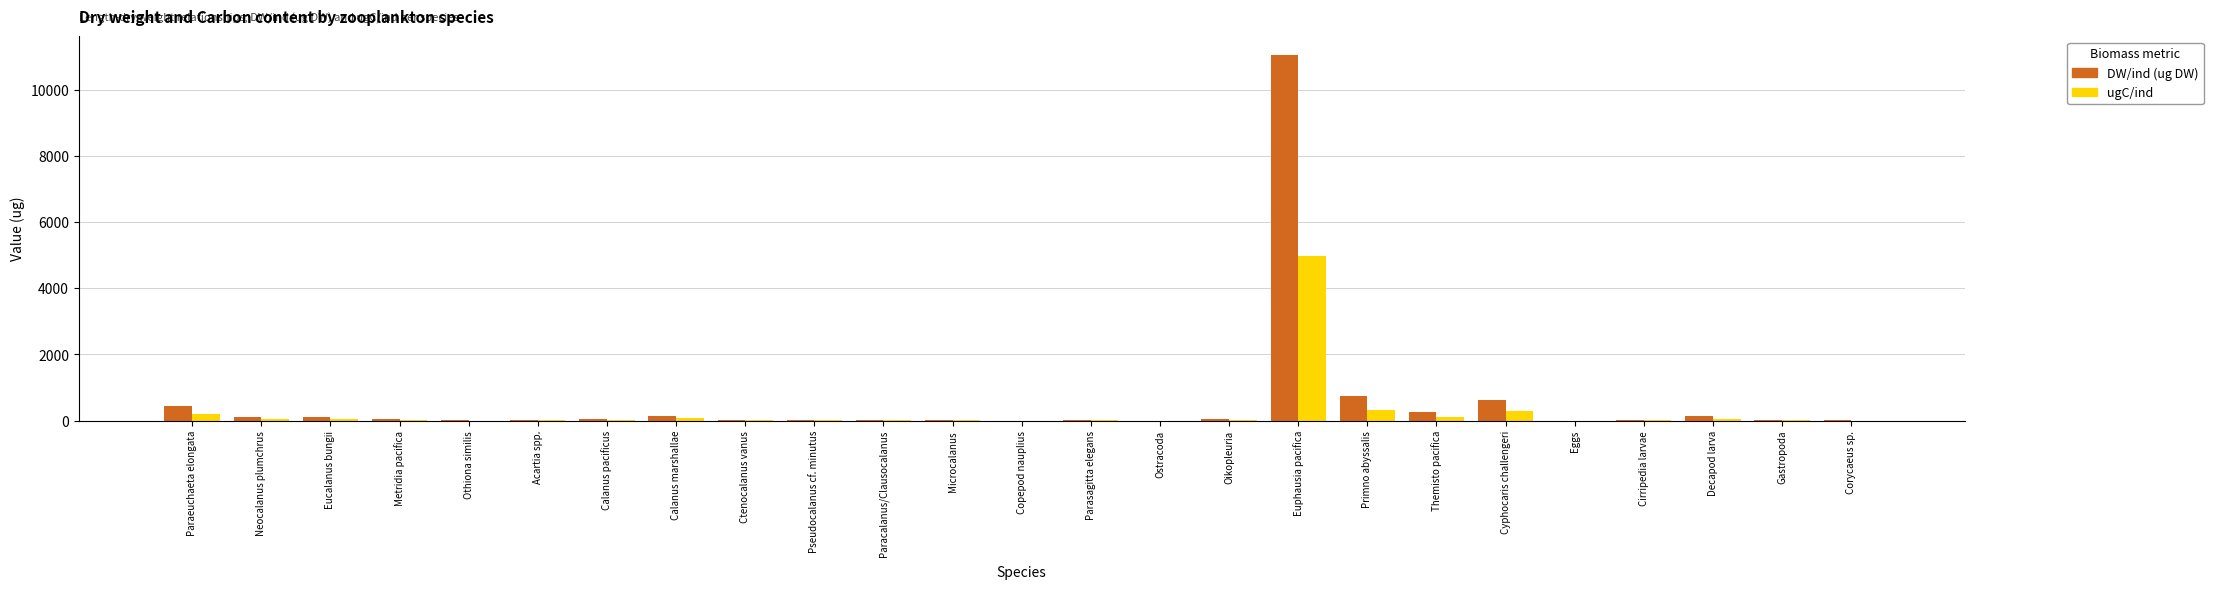

What is the approximate value of DW/ind (ug DW) at Euphausia pacifica?

11066.2